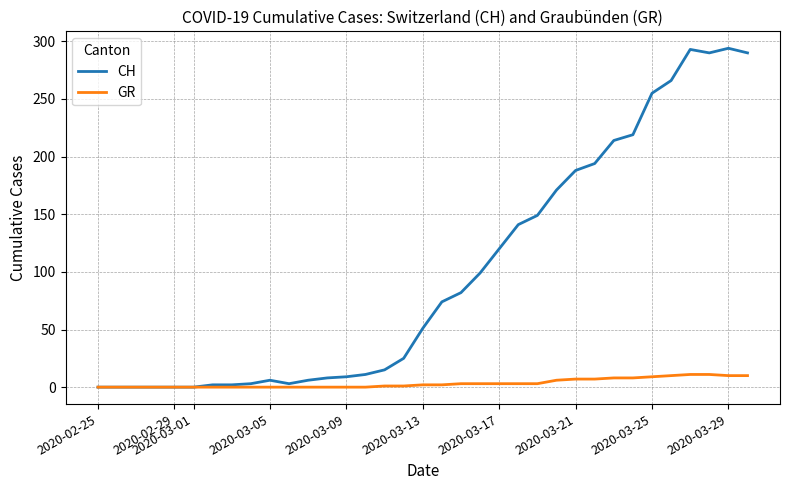

What is the greatest value displayed?

294